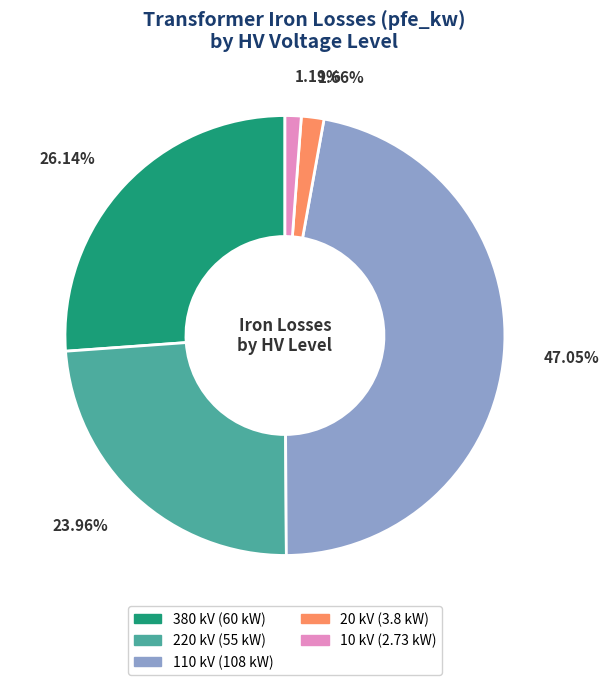

Which has a higher value, 110 kV or 20 kV?

110 kV